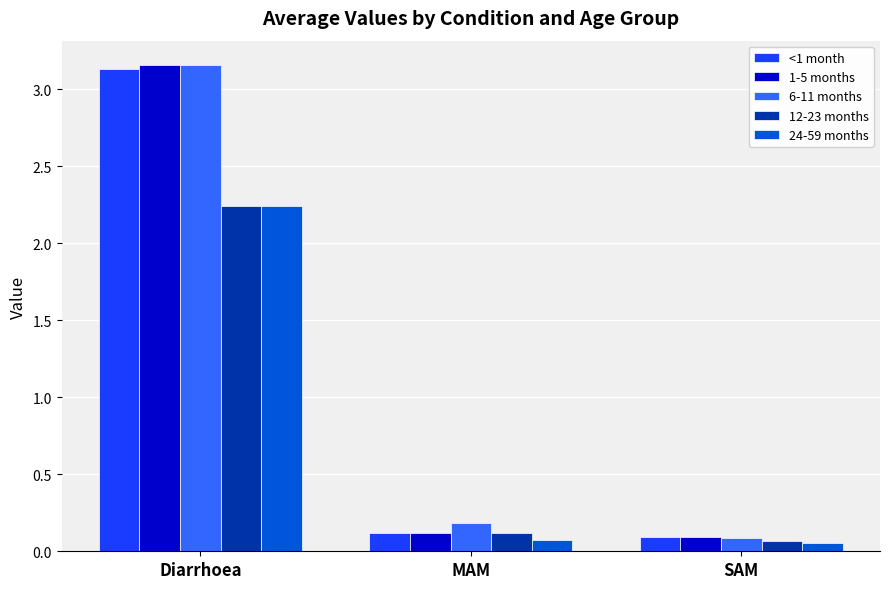

What is the total value across all series at Diarrhoea?

13.9